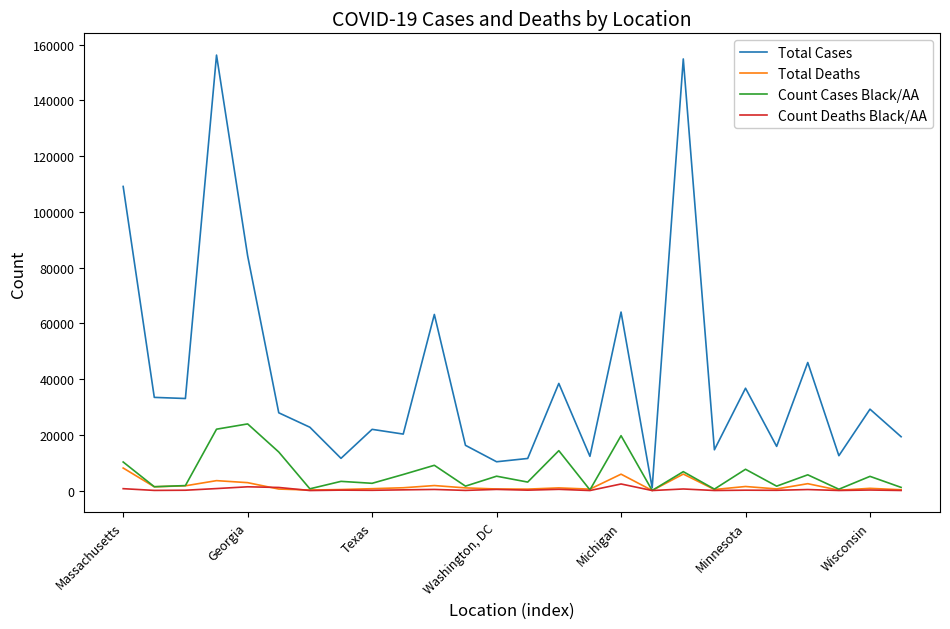

Count the number of categories in the chart.

26